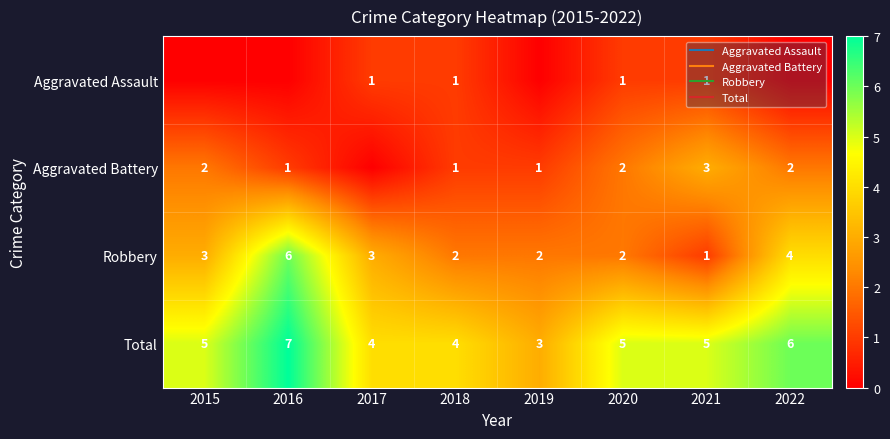

At which label is Total closest to 5?

2015